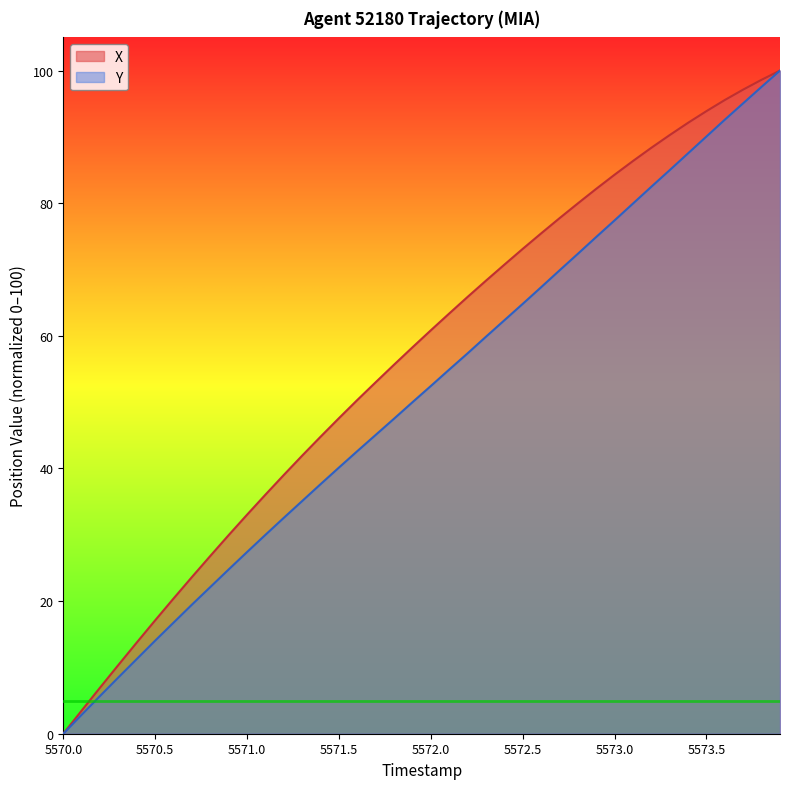

At which label does Y first exceed 52?

5572.0